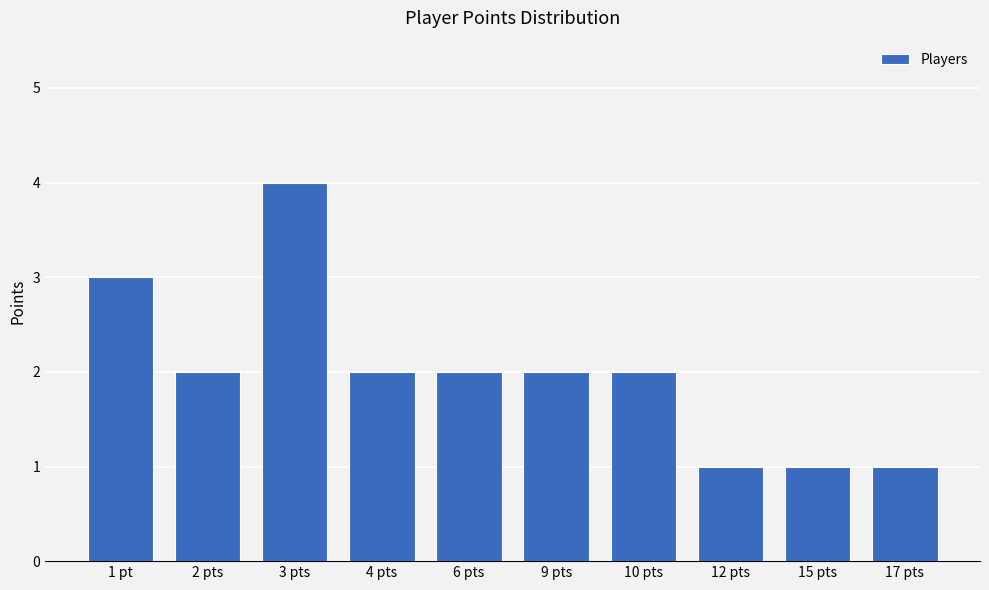

What is the sum of all values?

20